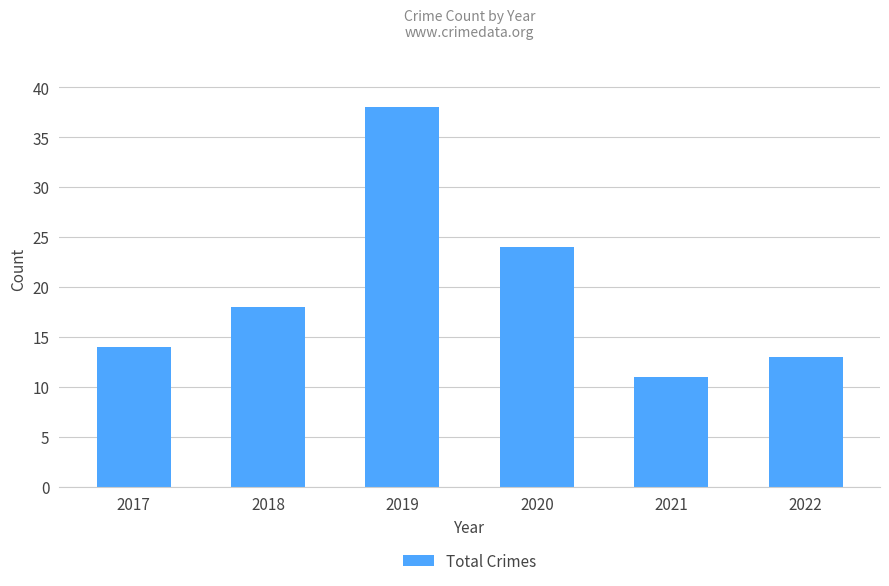

Does the chart contain stacked bars?

No